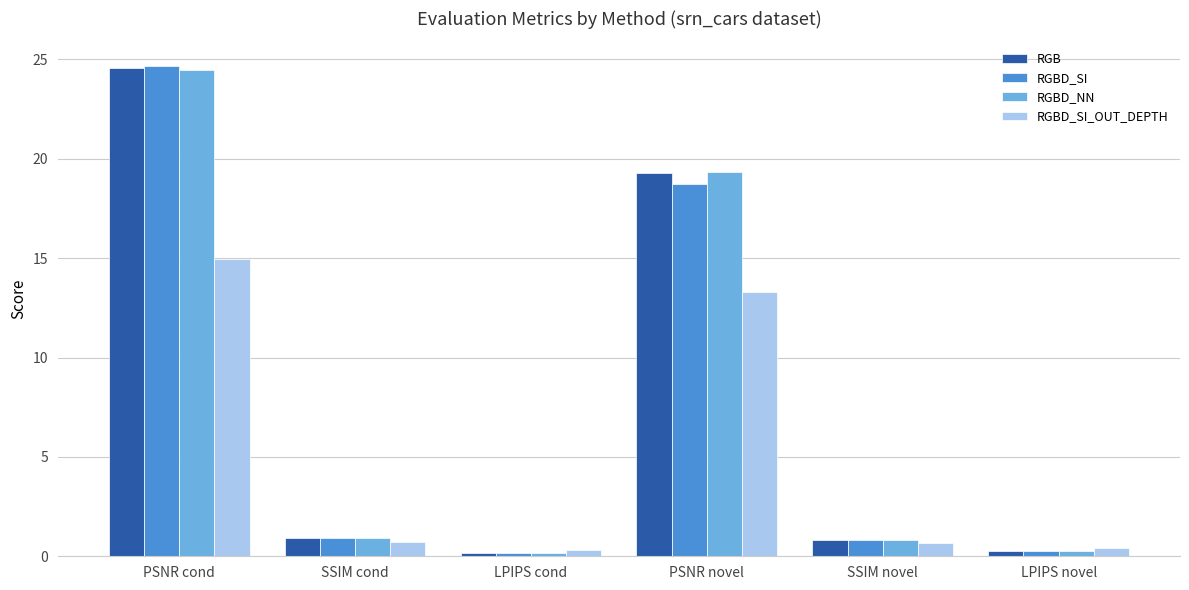

At which category is the sum across all series the highest?

PSNR cond